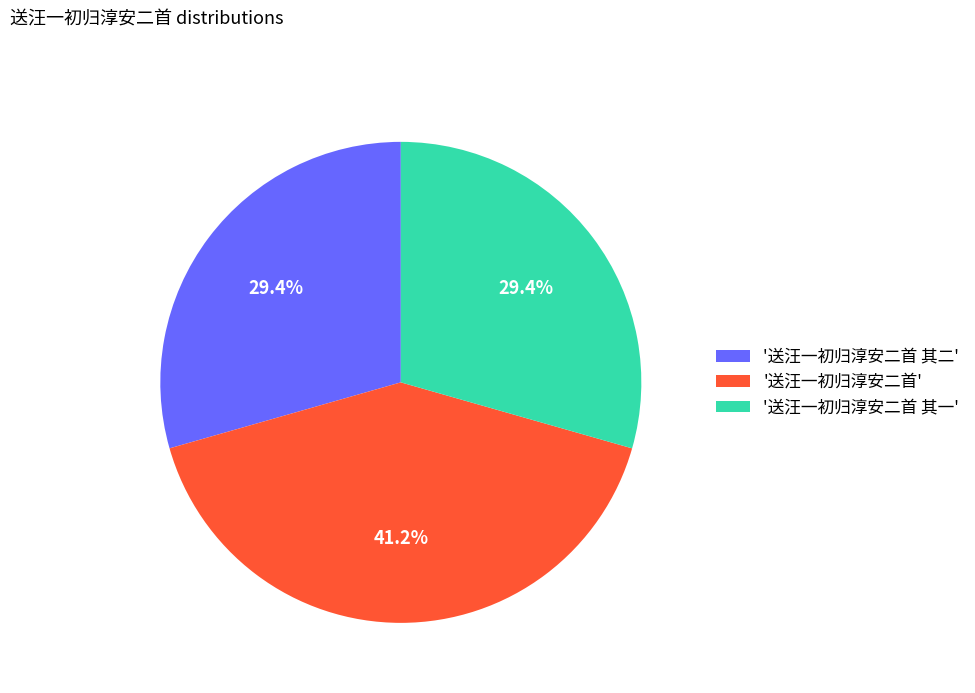

What is the largest slice in the pie chart?

'送汪一初归淳安二首'